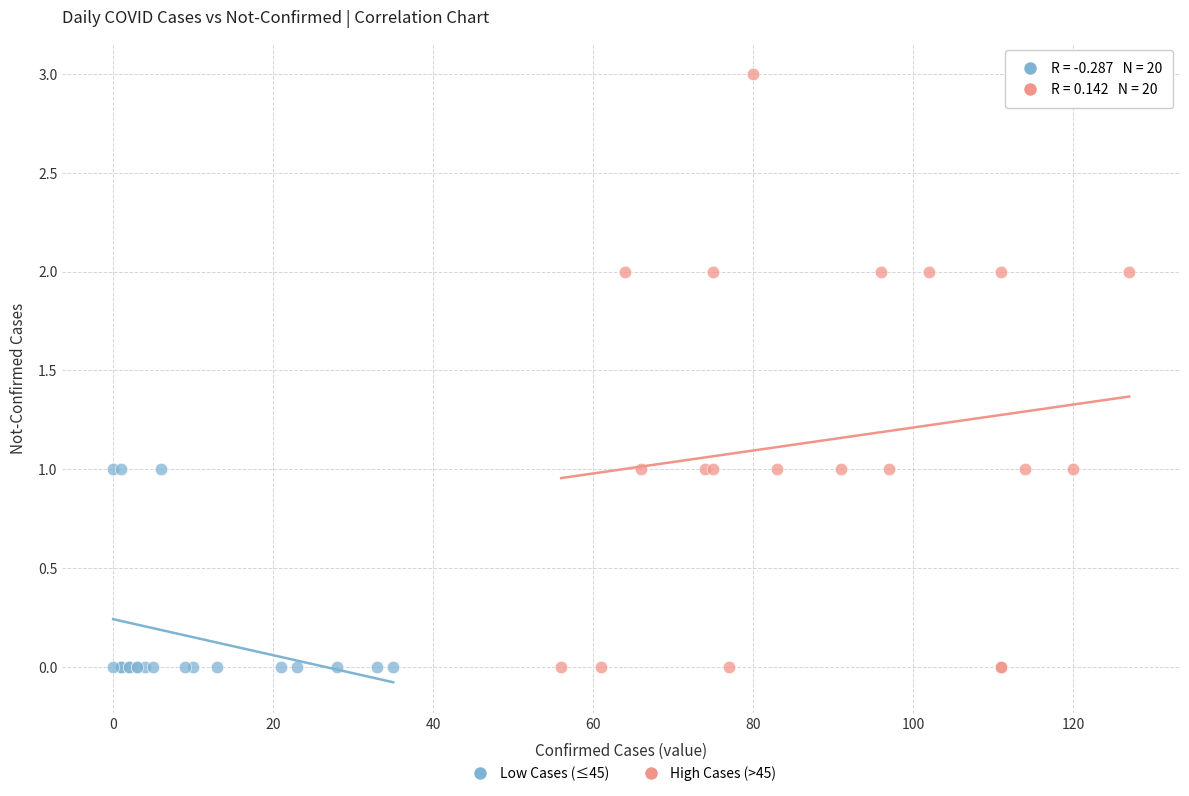

Which series has the widest spread of Y values?

High Cases (>45)